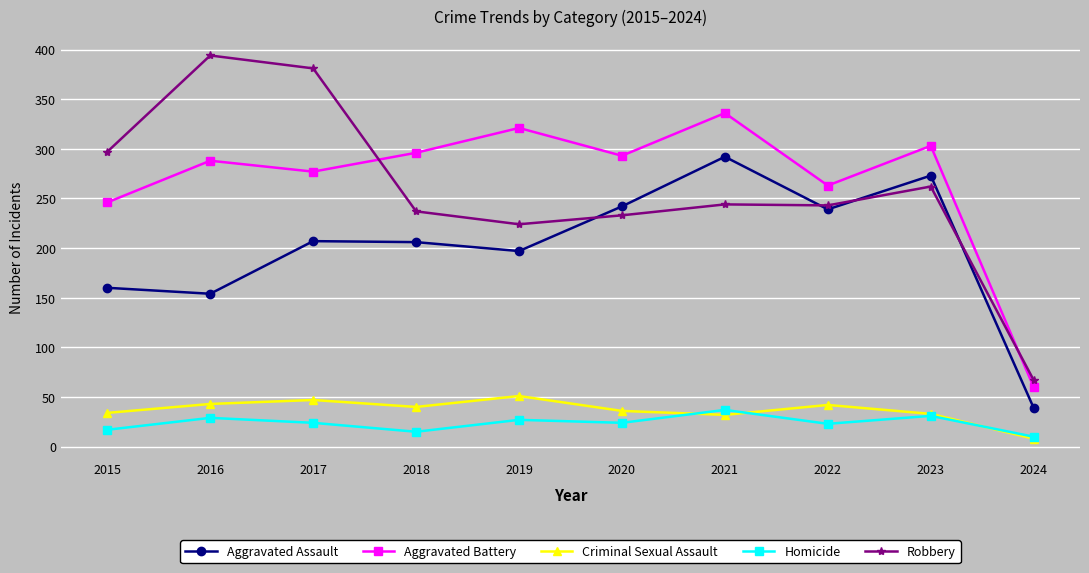

The Robbery series shows 360 at 2020. True or false?

False